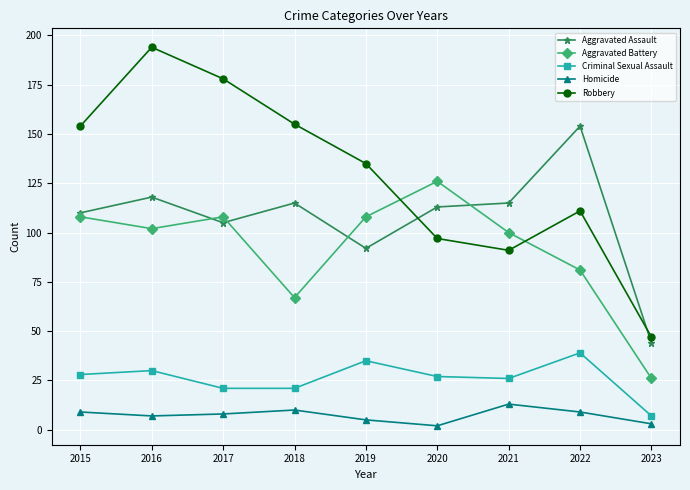

Does the chart have visible grid lines?

Yes